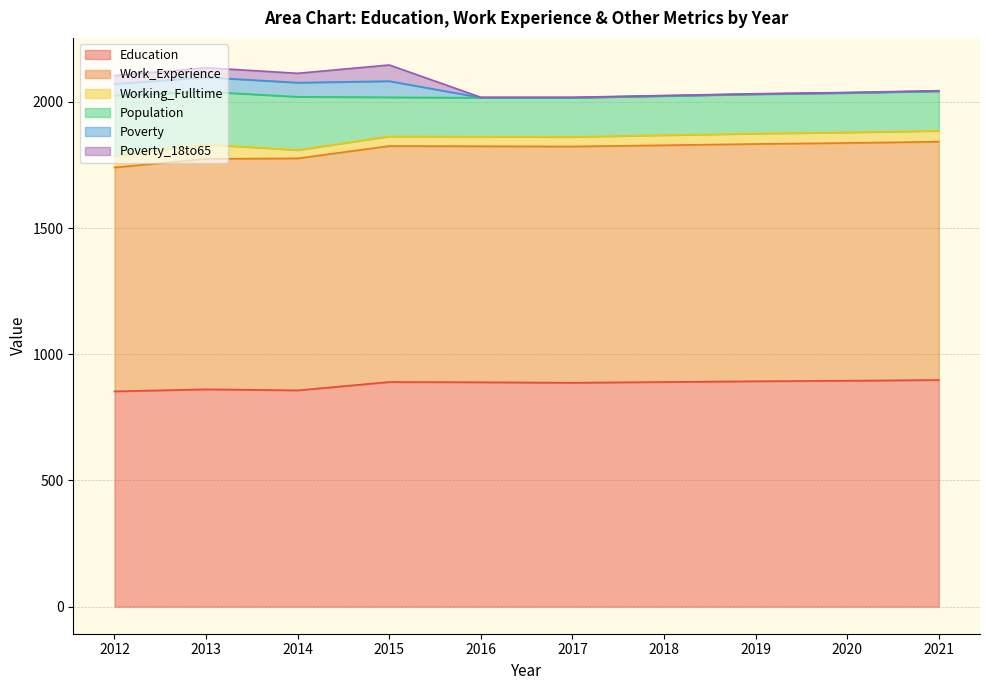

What is the lowest value of the Education series?

853